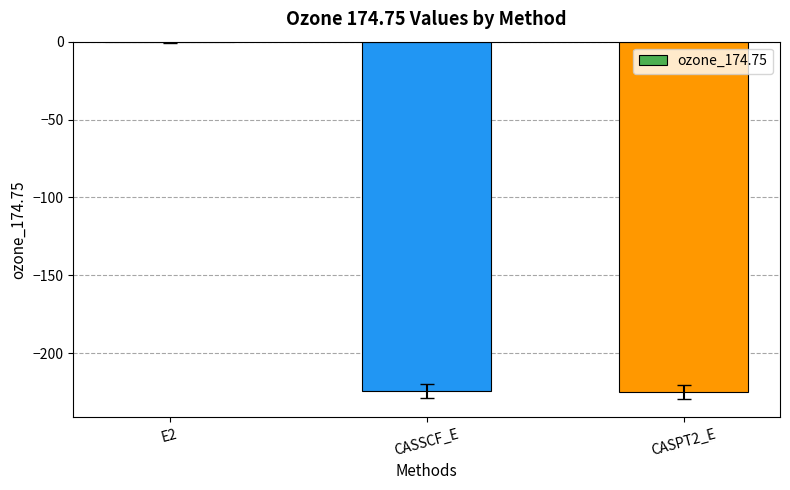

At which category does the chart reach its peak across all series?

E2